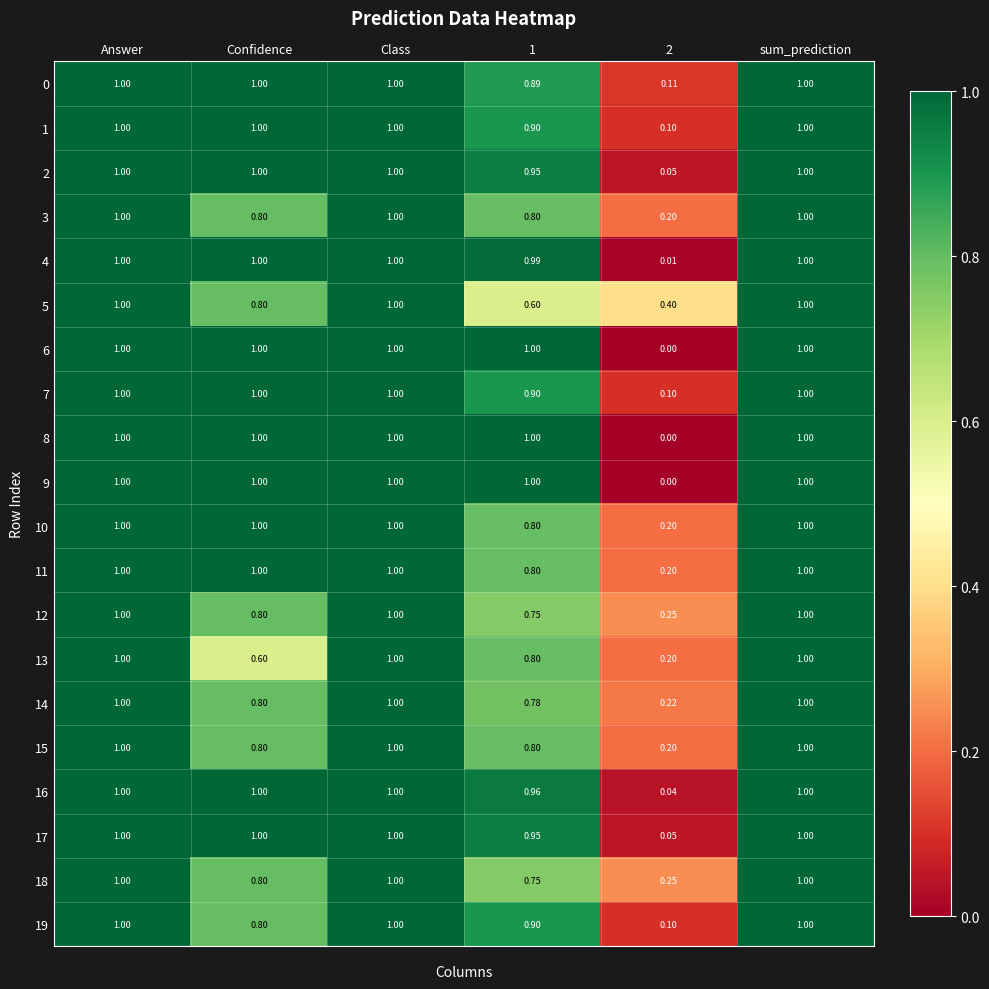

Is the value of 17 at 2 greater than the value of 13 at 2?

No